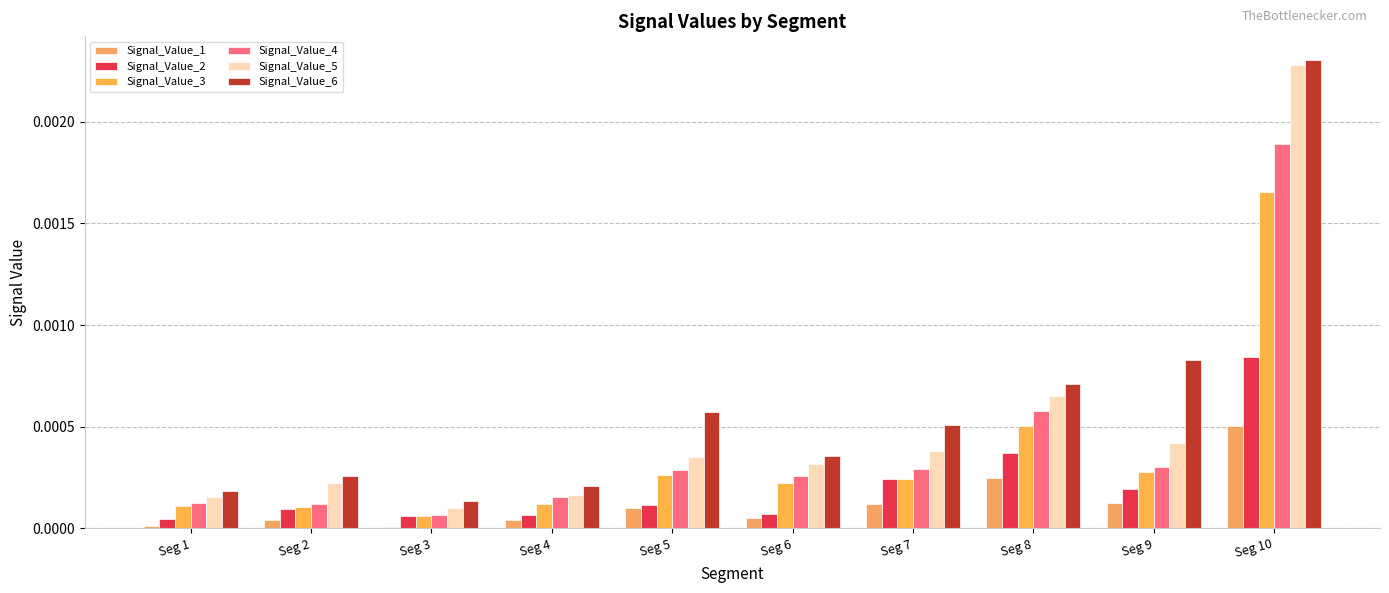

Are the bars grouped side by side (vs. stacked)?

Yes